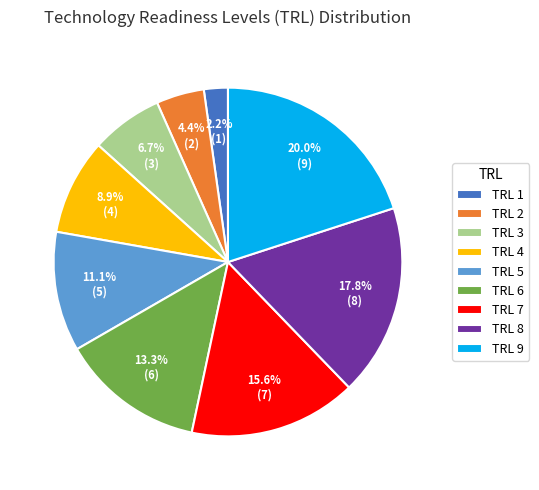

How much of the chart is everything except TRL 4?

91.1%